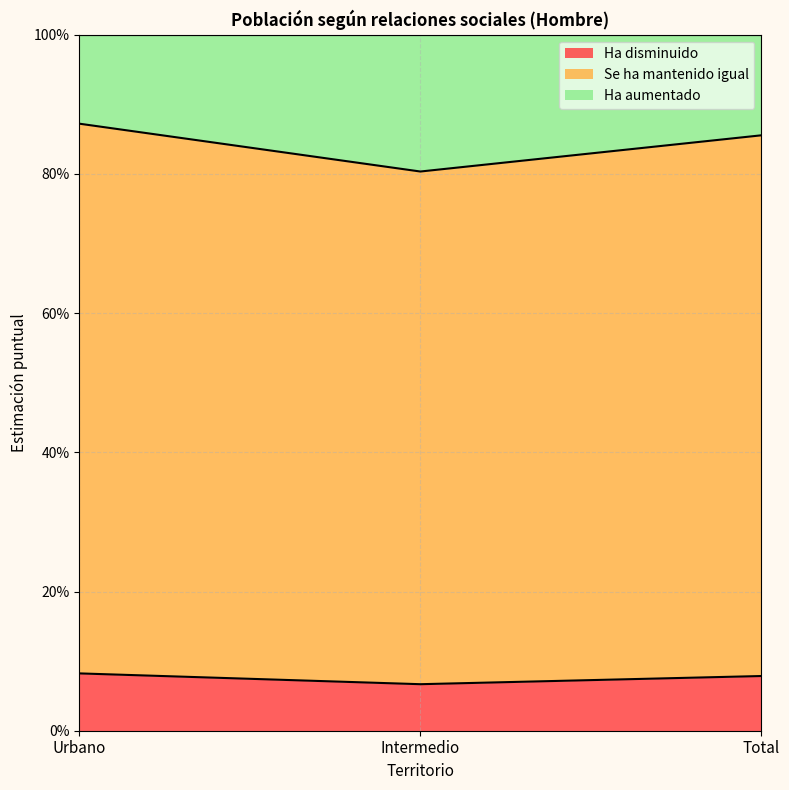

At how many categories does at least one series exceed 0?

3